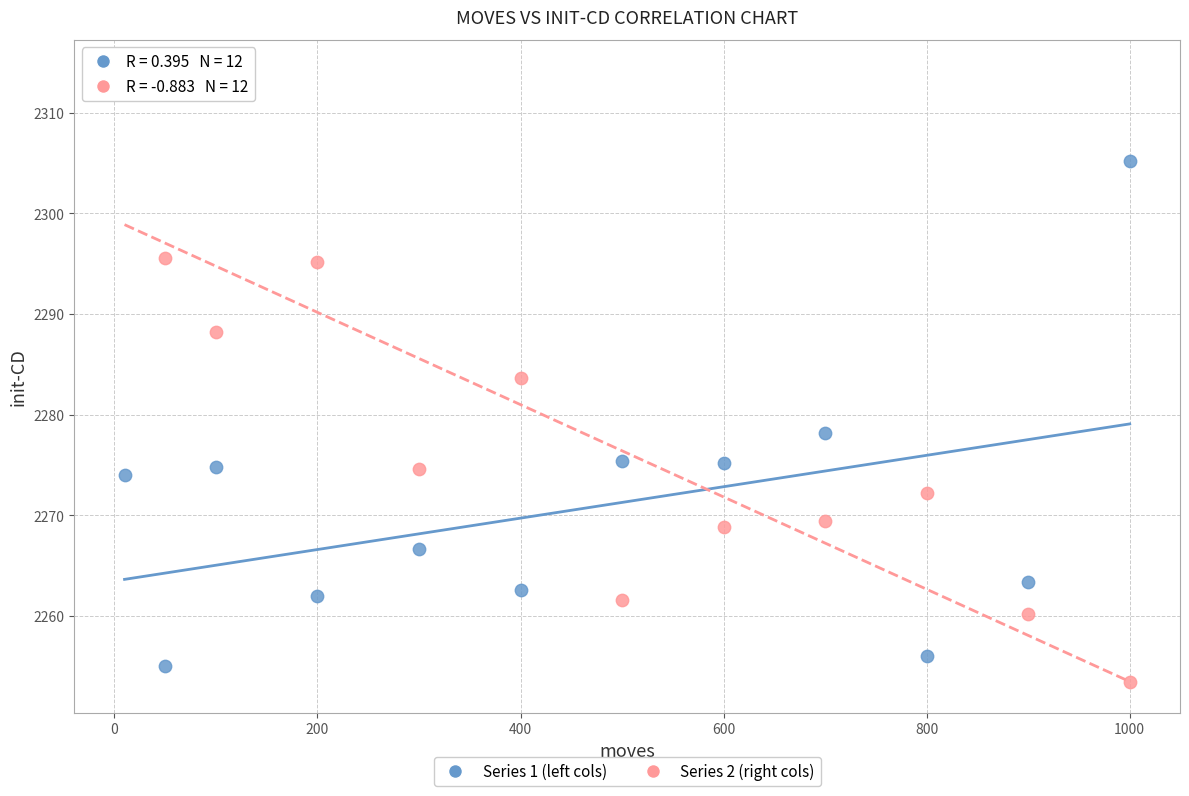

Which series reaches the minimum Y coordinate?

Series 2 (right cols)